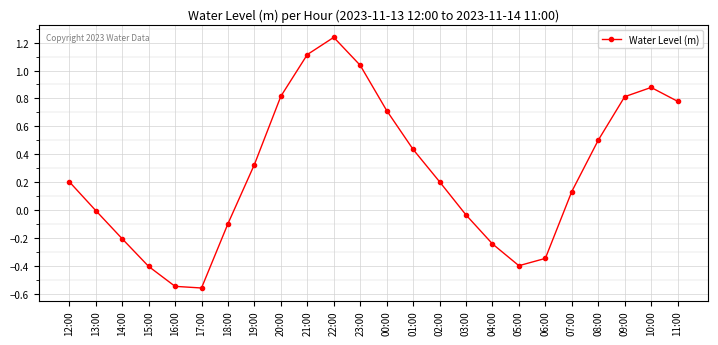

What position from the left is 09:00?

22